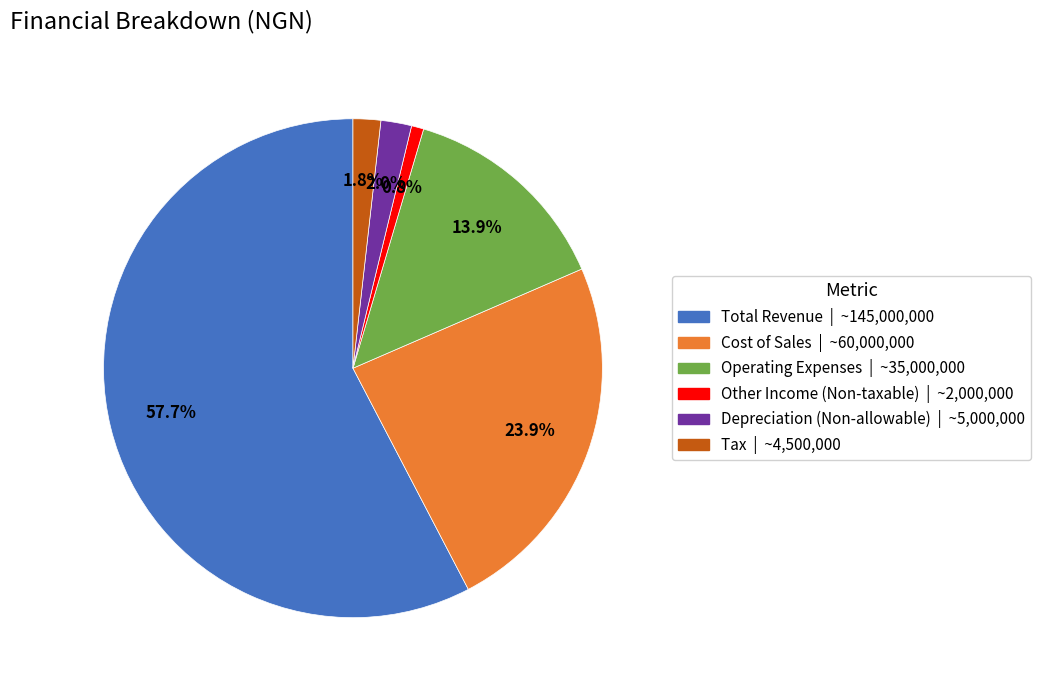

Does any single category account for the majority?

Yes